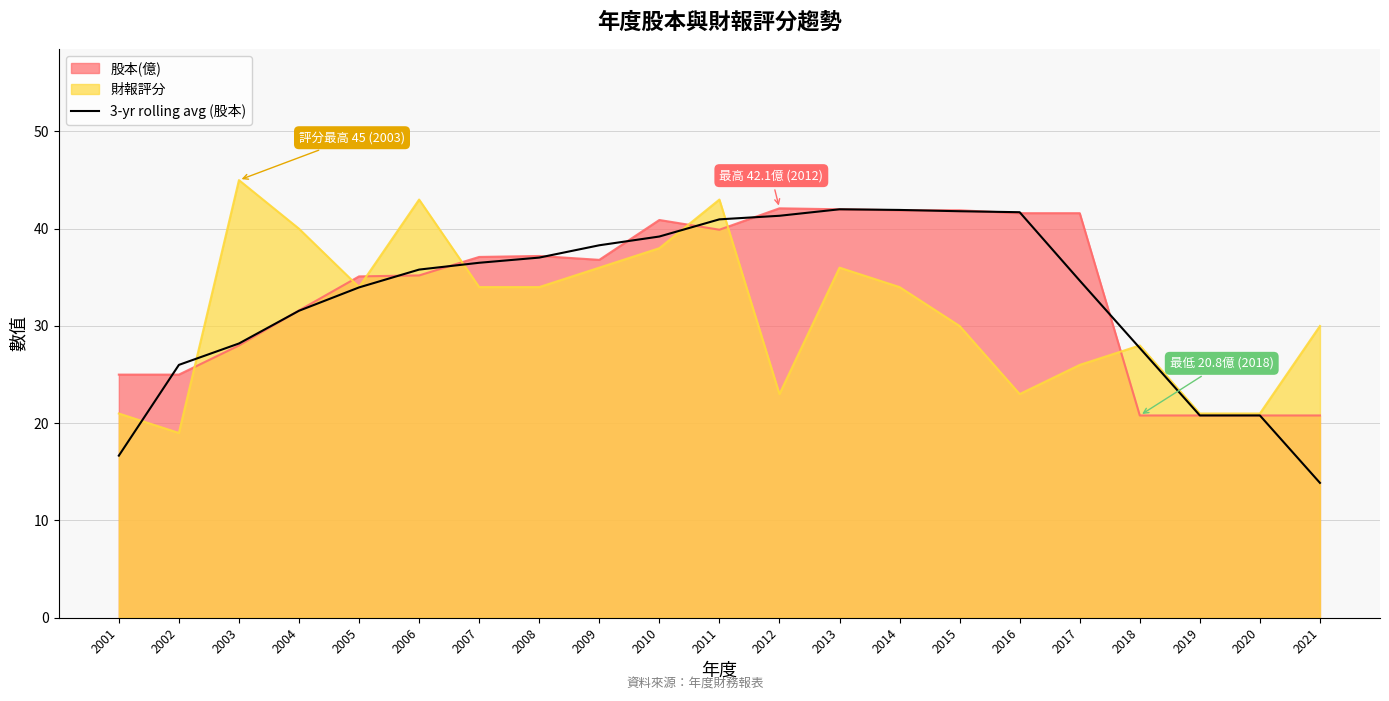

Between 2006 and 2016, which is larger?

2016